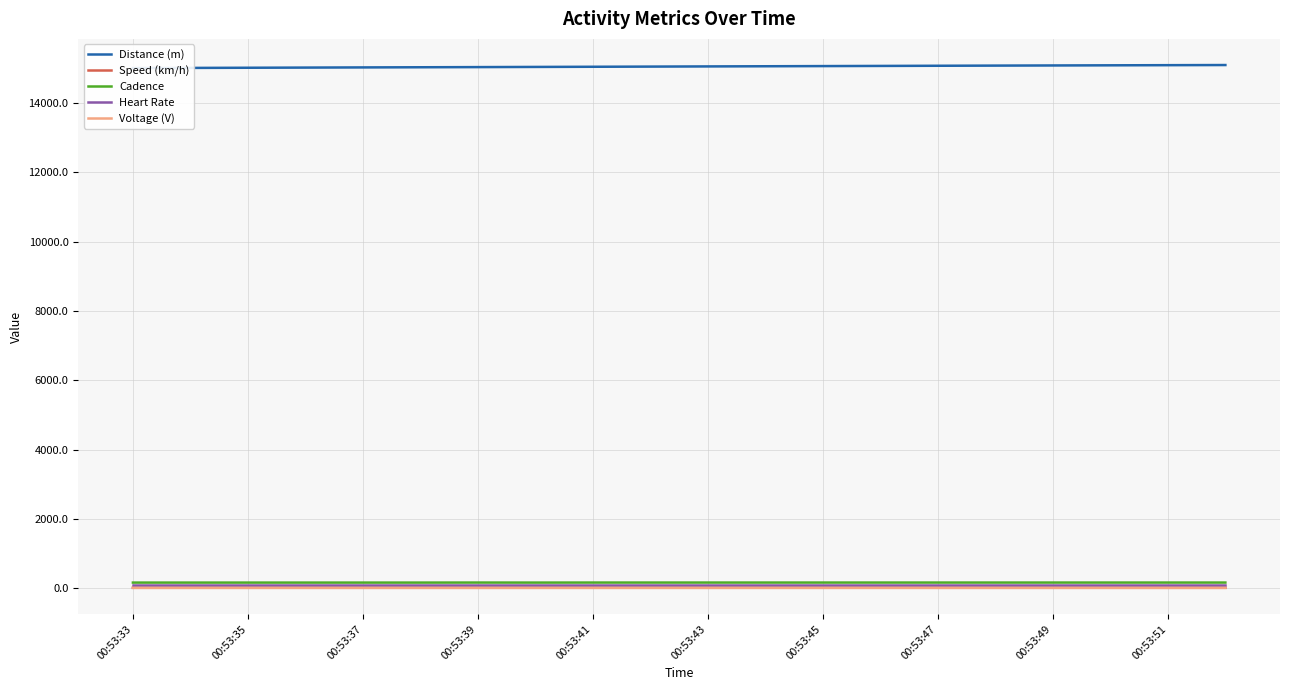

What is the smallest value displayed?

12.2